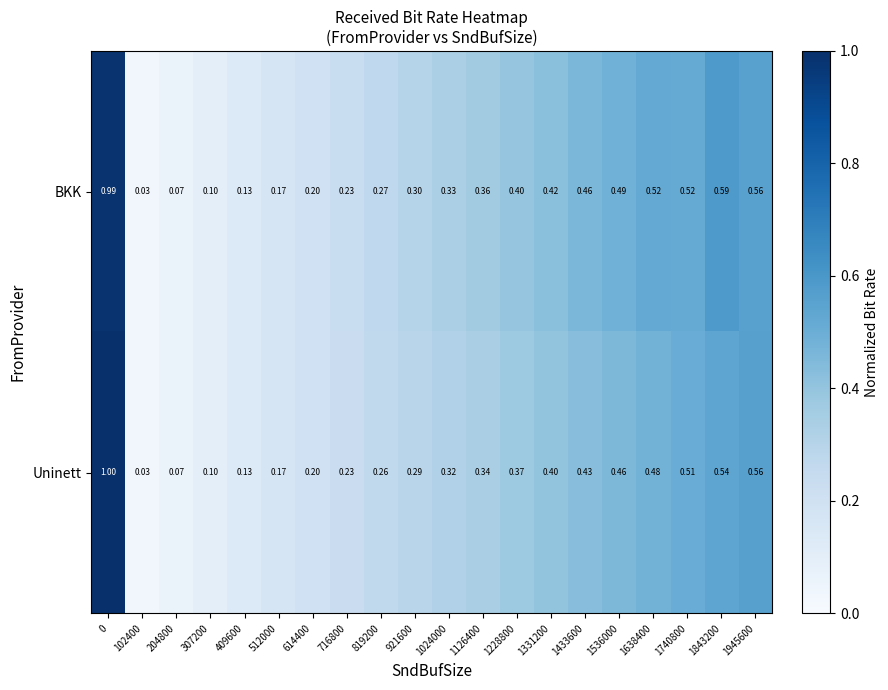

Which series has the largest total across all categories?

BKK